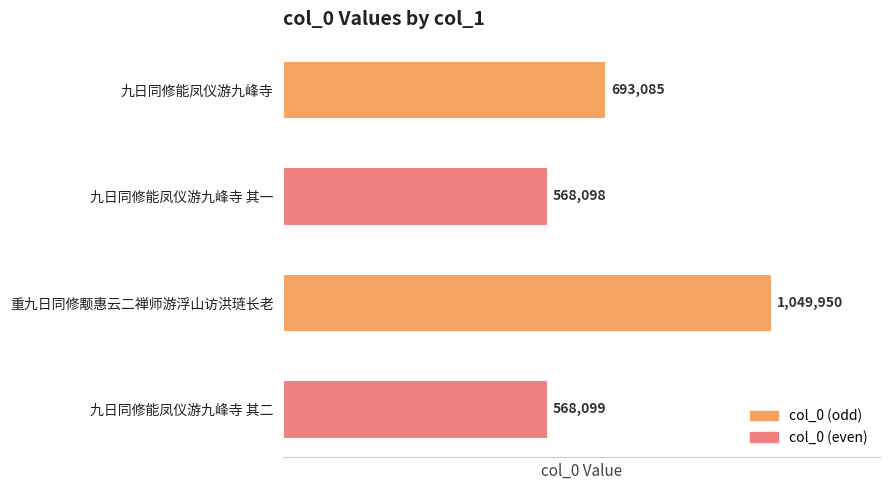

Rank the categories by value from lowest to highest.

九日同修能凤仪游九峰寺 其一, 九日同修能凤仪游九峰寺 其二, 九日同修能凤仪游九峰寺, 重九日同修颙惠云二禅师游浮山访洪琏长老